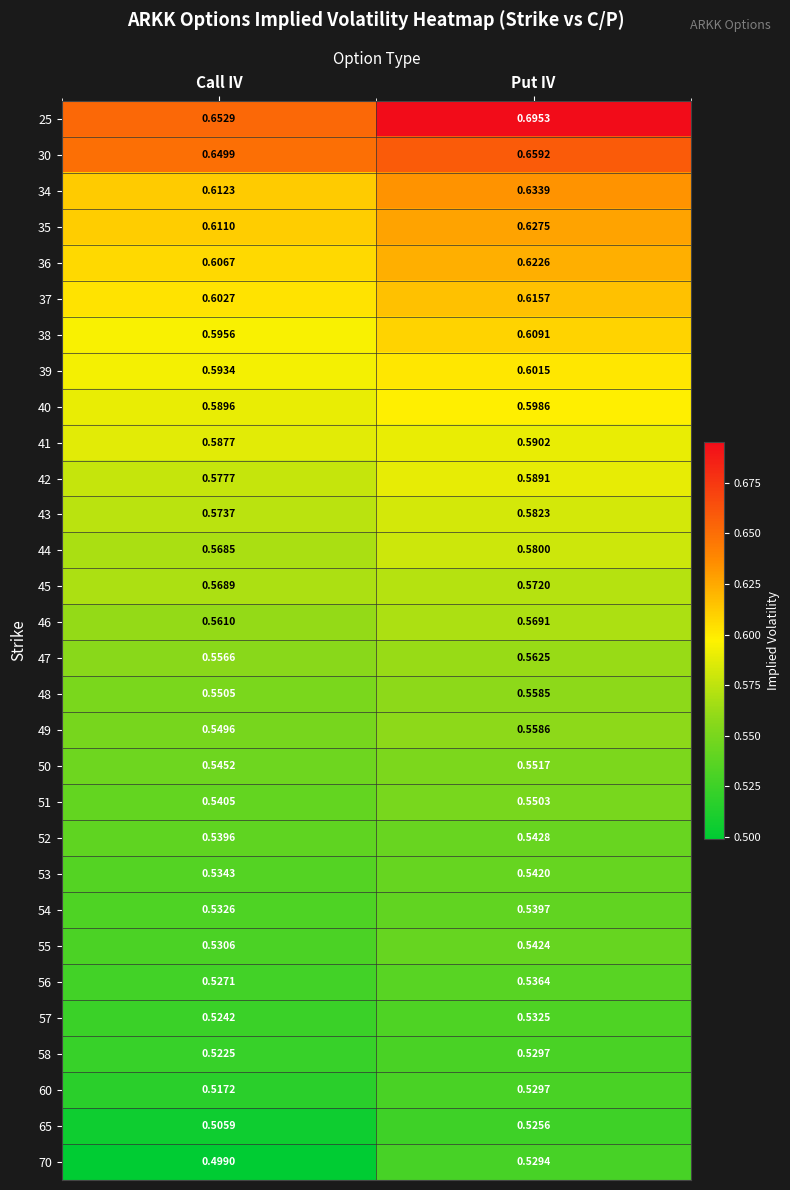

Is the value of 53 at Put IV greater than the value of 54 at Call IV?

Yes